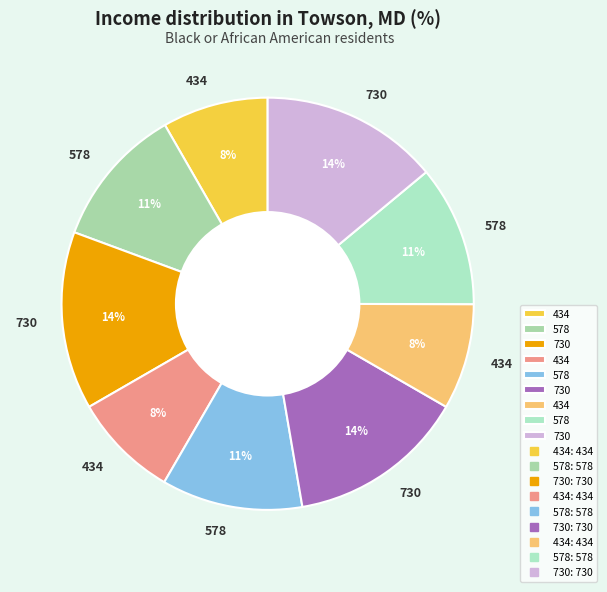

How many segments does this pie chart have?

9